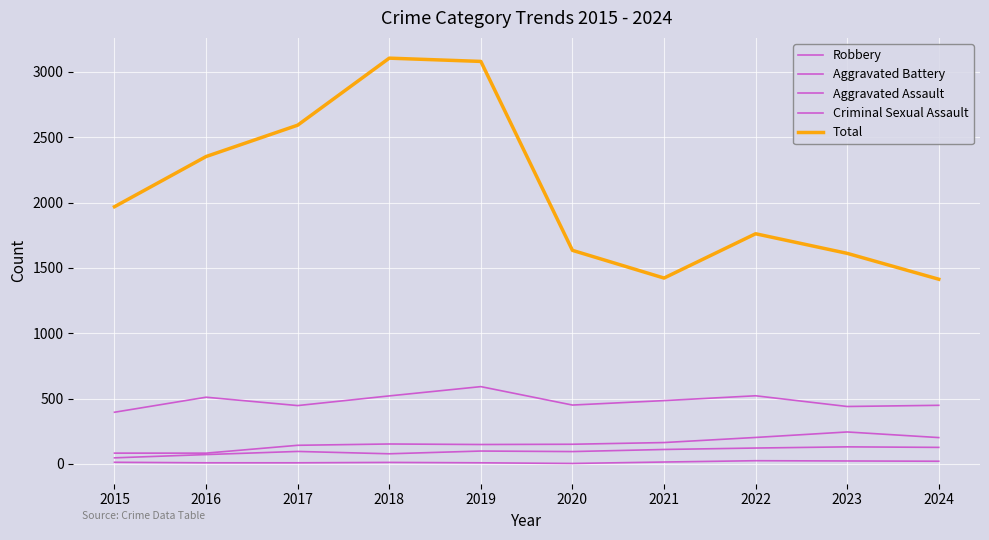

Does the chart have visible grid lines?

Yes